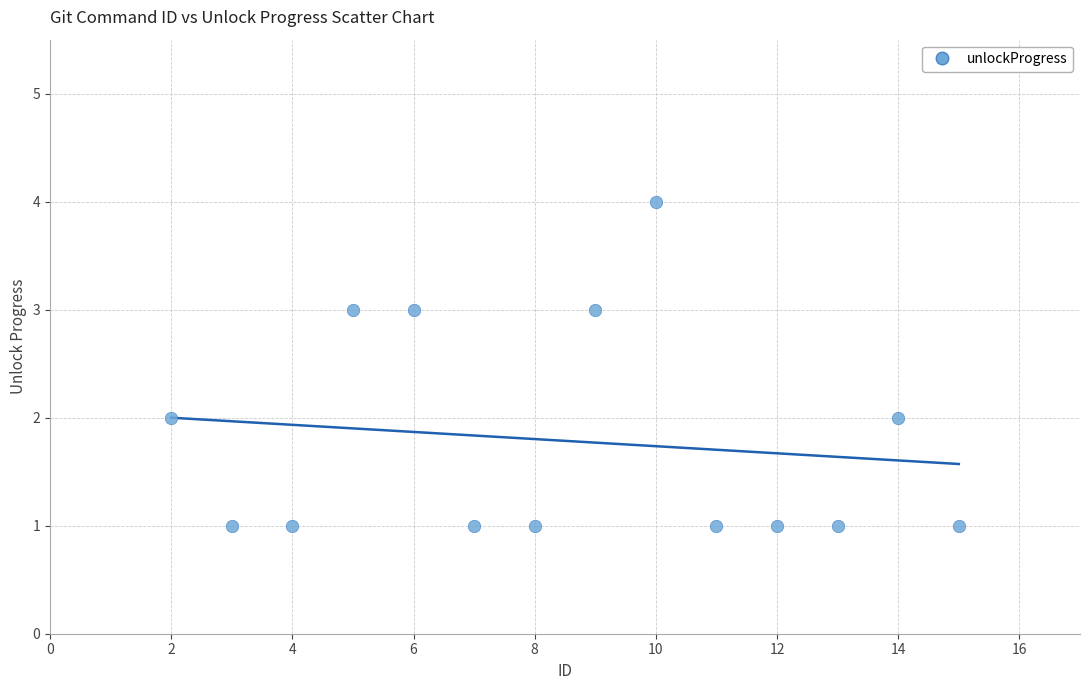

What is the range of X values (max minus min)?

13